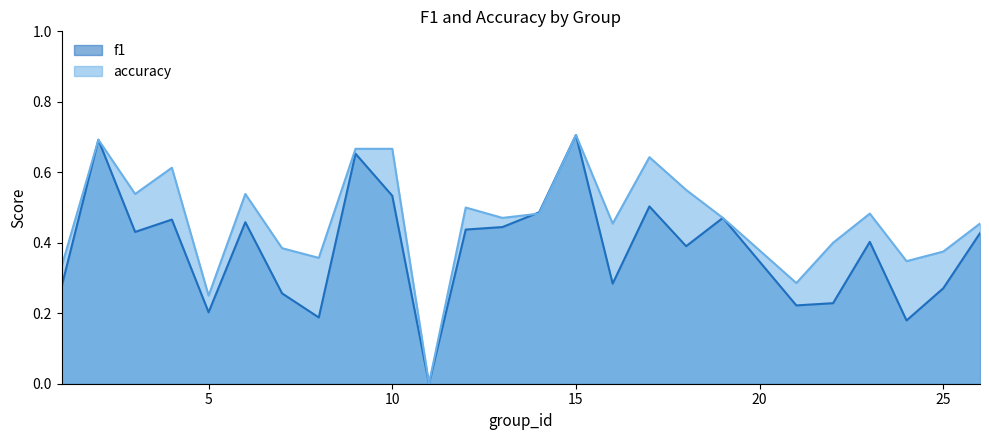

Which series has the largest total across all categories?

accuracy